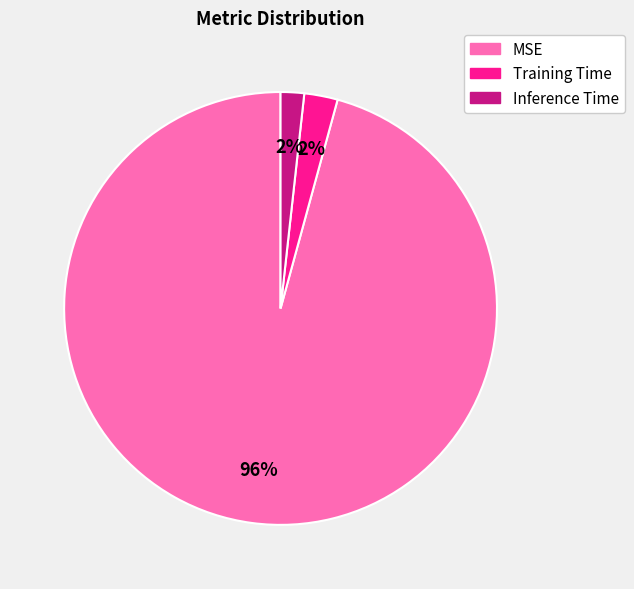

To the nearest percent, what portion does Inference Time represent?

2%